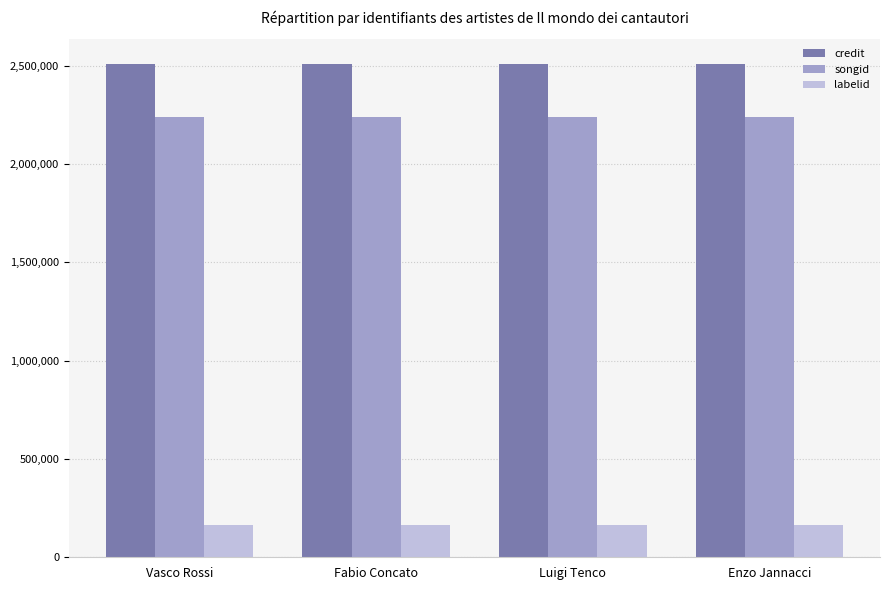

What is the difference between the highest and lowest values at Enzo Jannacci?

2344401